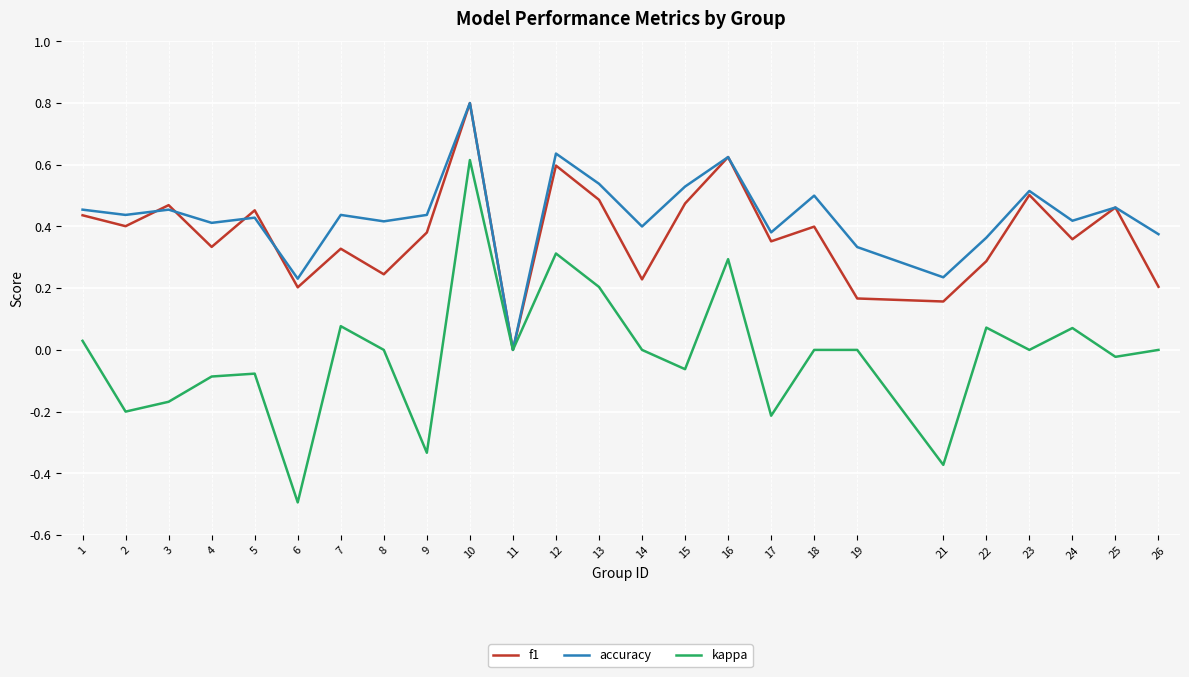

Which series has the widest spread of values?

kappa